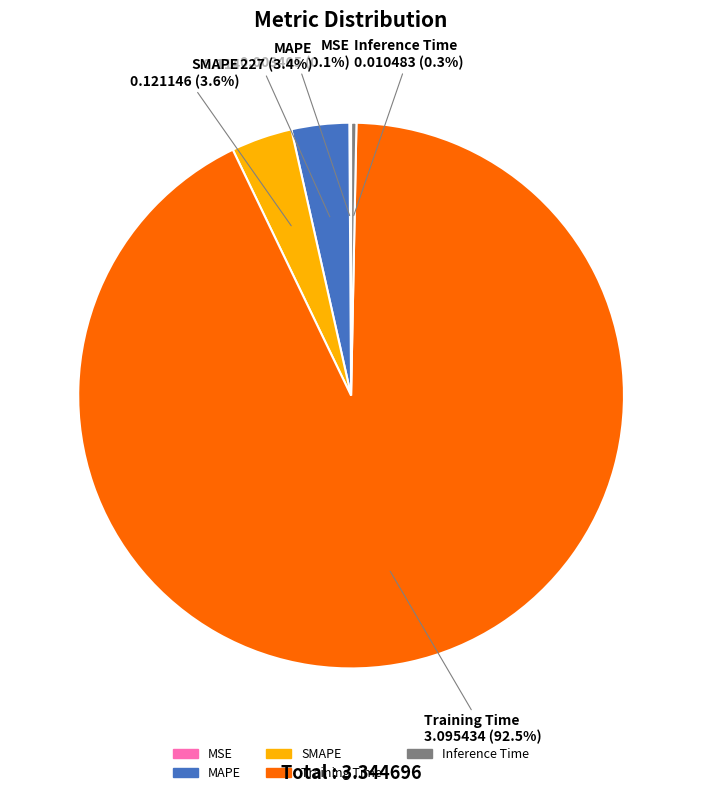

What is the largest slice in the pie chart?

Training Time